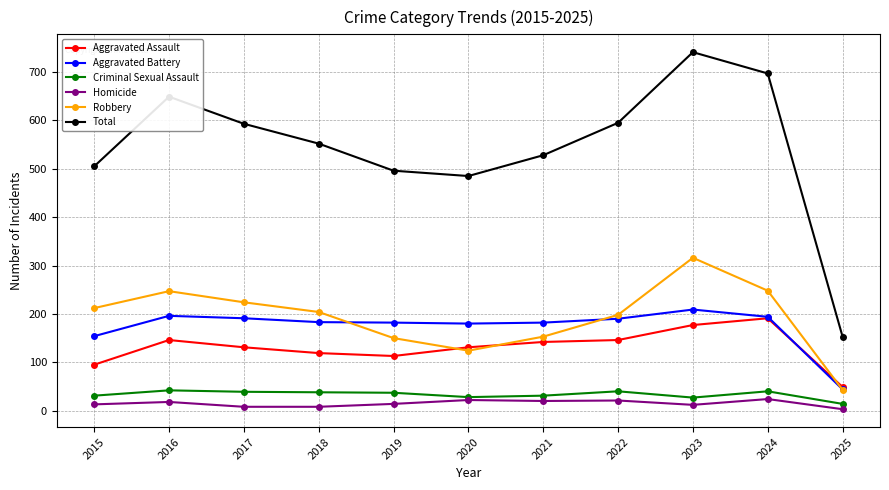

Between 2021 and 2025, which series saw the biggest shift?

Total